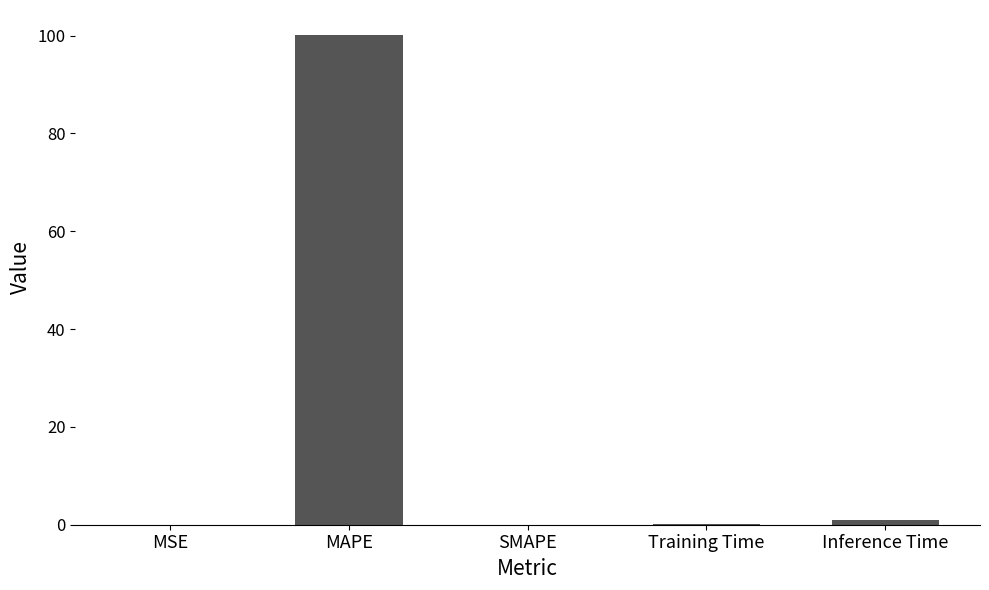

What is the sum of all values?

101.3